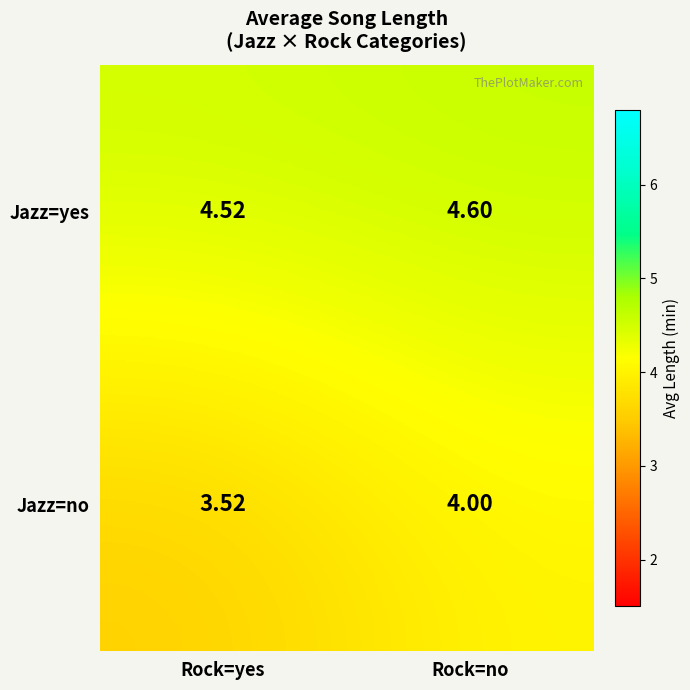

At which category does the chart reach its peak across all series?

Rock=no